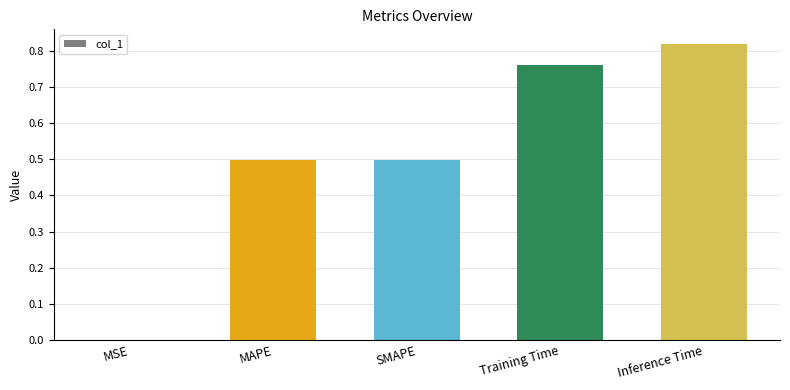

Which label corresponds to the largest value in the chart?

Inference Time